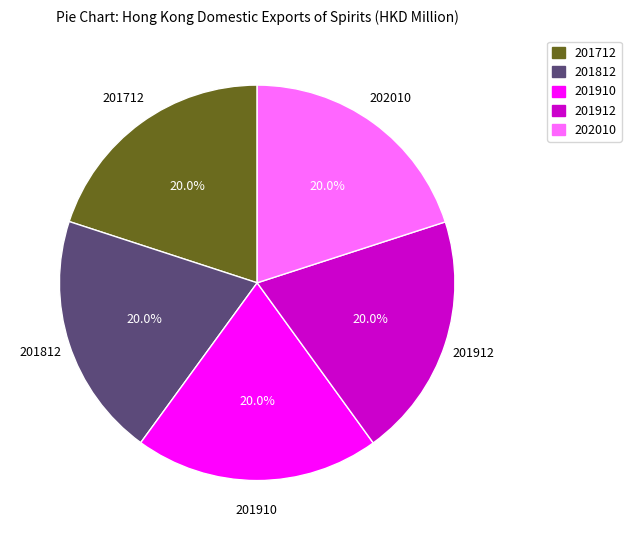

How many slices are in this pie chart?

5